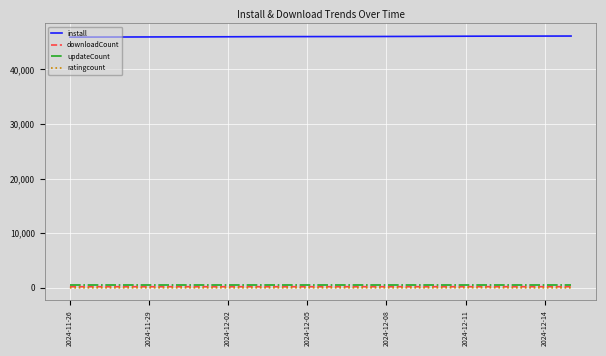

True or false: updateCount and install intersect in this chart.

False